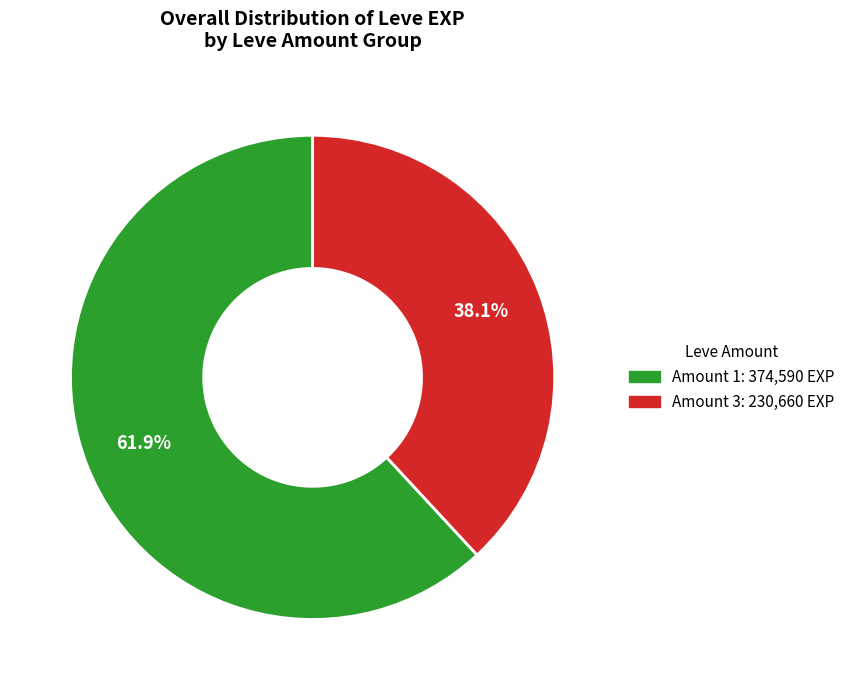

Does any single category account for the majority?

Yes